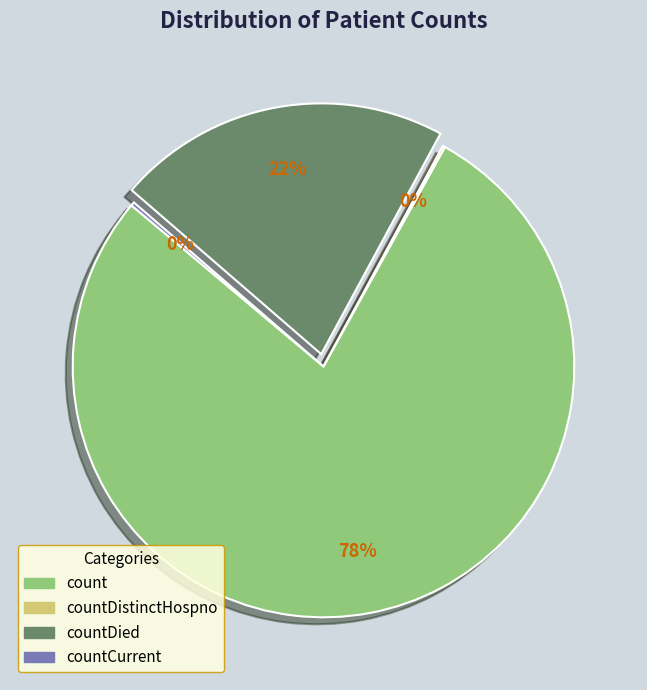

To the nearest percent, what is the difference between the largest and smallest slice percentages?

78%